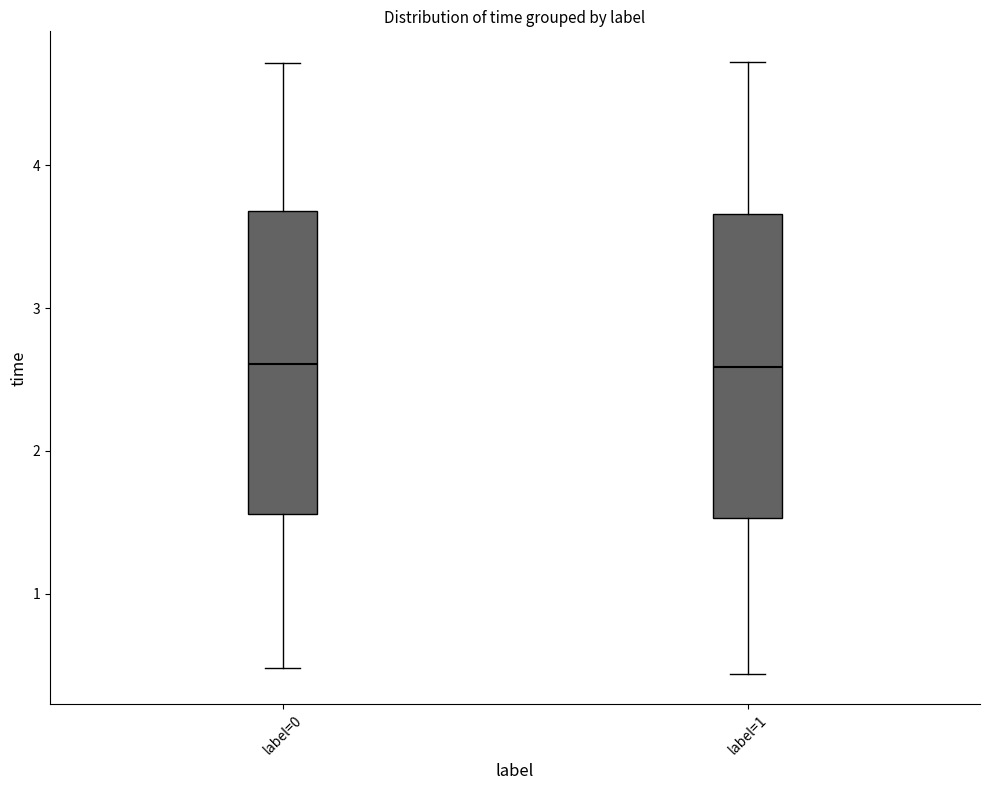

Reading left to right, read every box against the y-axis: the position of its median line, the range the box covers, and the ends of its whiskers. The values are not printed on the chart, so give them approximately, as read against the axis.

label=0: median 2.6, box 1.6 to 3.7, whiskers 0.5 to 4.7
label=1: median 2.6, box 1.5 to 3.7, whiskers 0.4 to 4.7